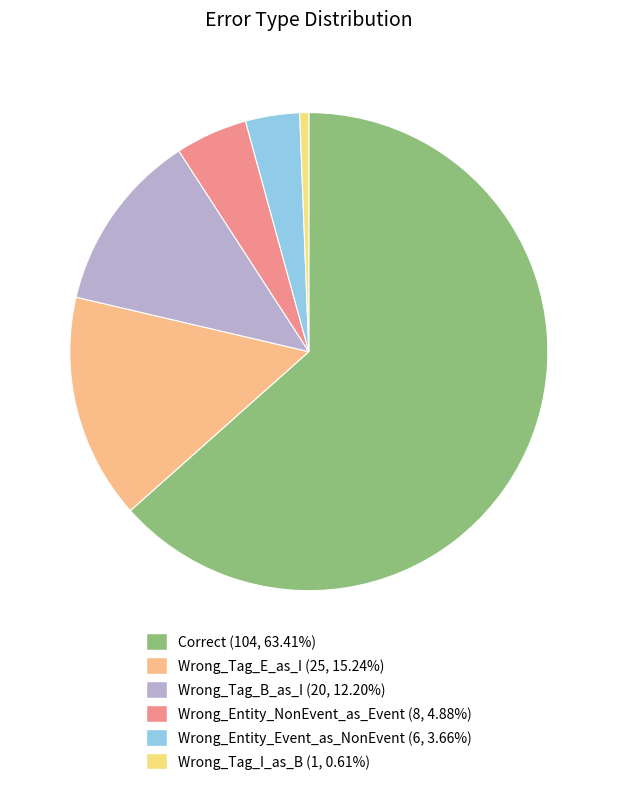

To the nearest percent, what is the difference between the largest and smallest slice percentages?

63%